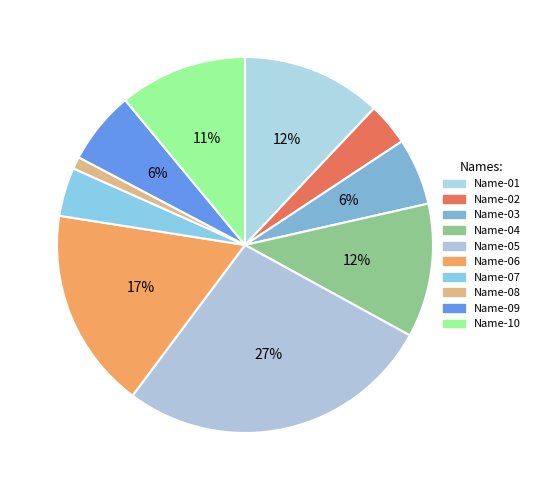

Between Name-02 and Name-08, which is larger?

Name-02